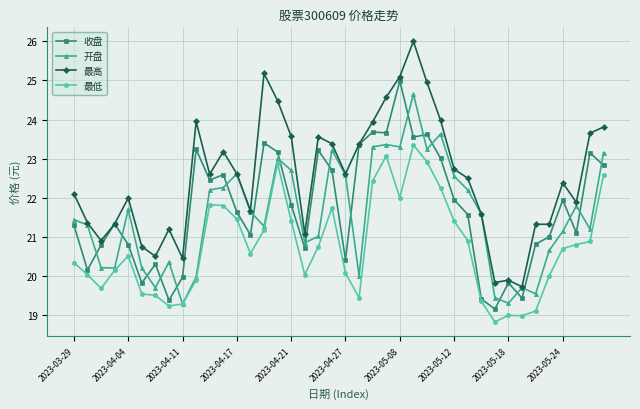

Which series has the largest total across all categories?

最高